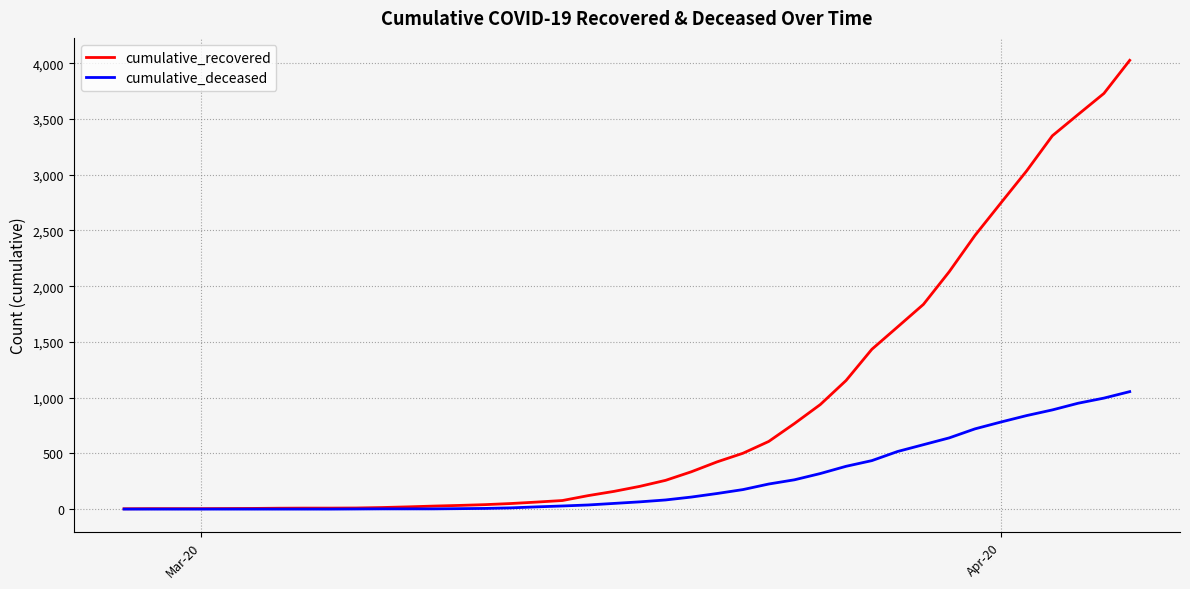

Is this an area chart (filled region under the line)?

No